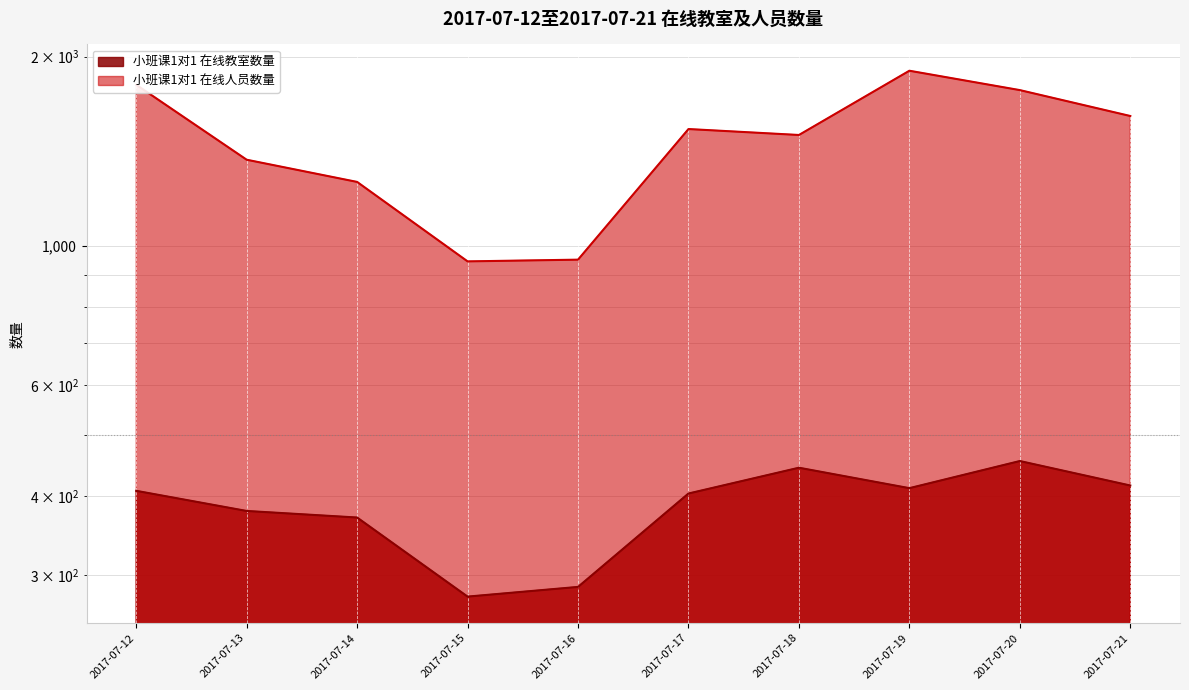

At which category is the sum across all series the highest?

2017-07-19